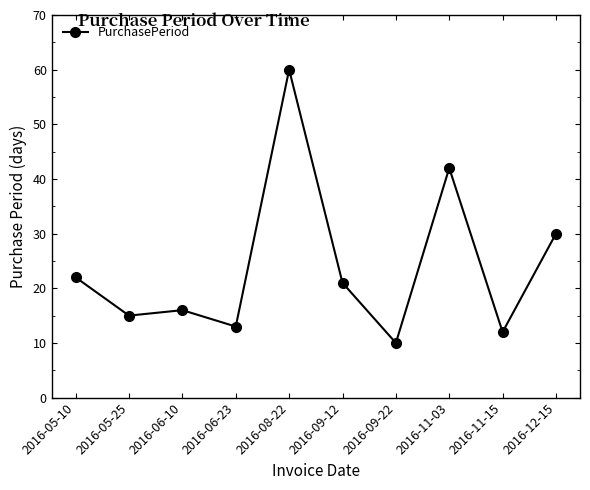

The chart shows a value of 30 at 2016-12-15. True or false?

True